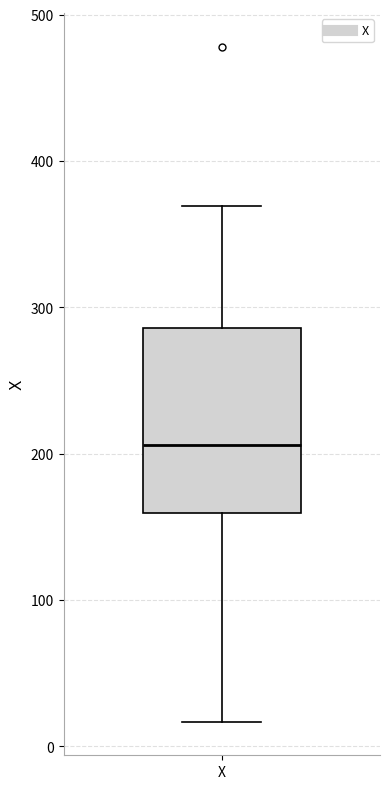

Transcribe this box plot: give where the median line is, the range the box spans, and where the two whiskers end, as read against the y-axis. The values are not printed on the chart, so give them approximately, as read against the axis.

median 210, box 160 to 290, whiskers 20 to 370